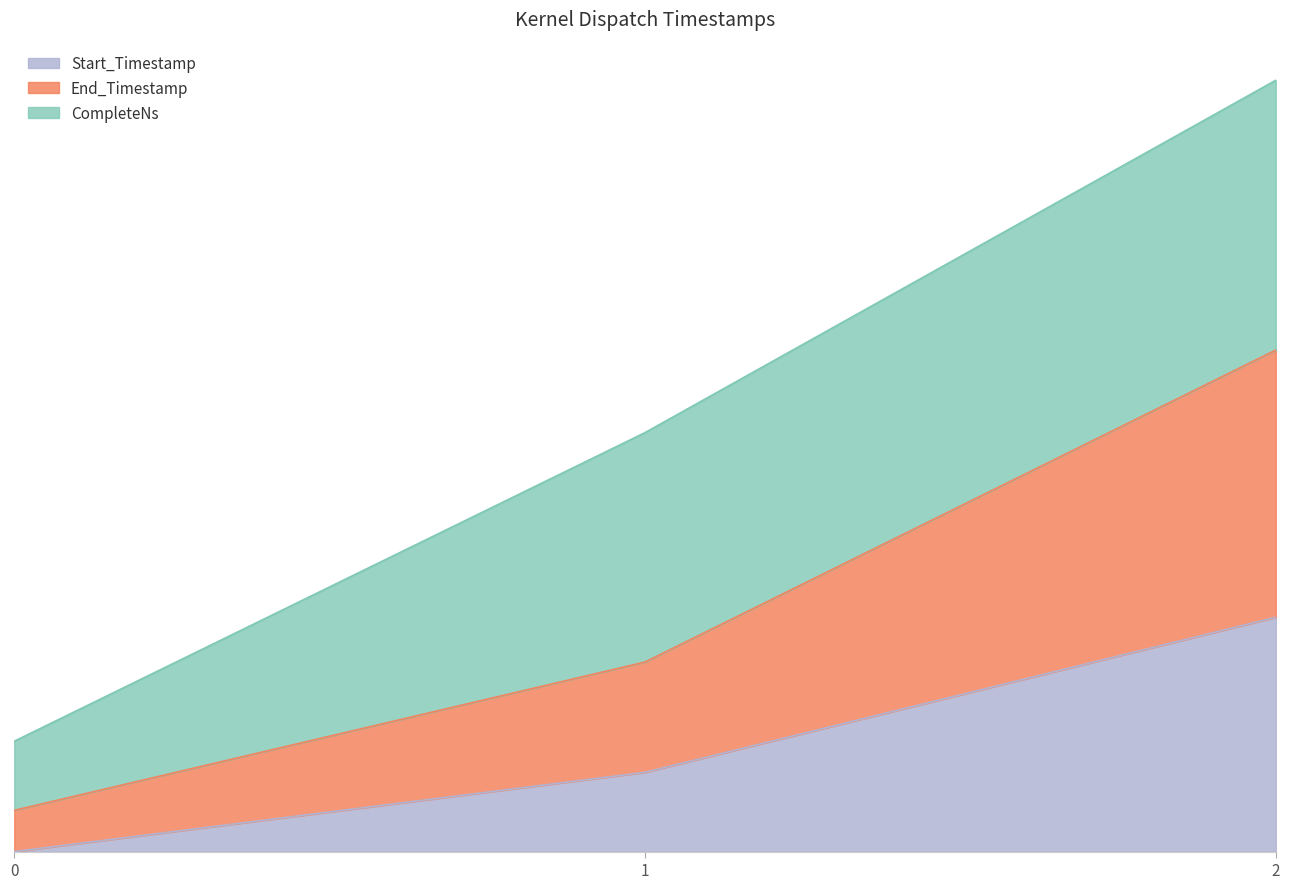

Which series has the widest spread of values?

End_Timestamp